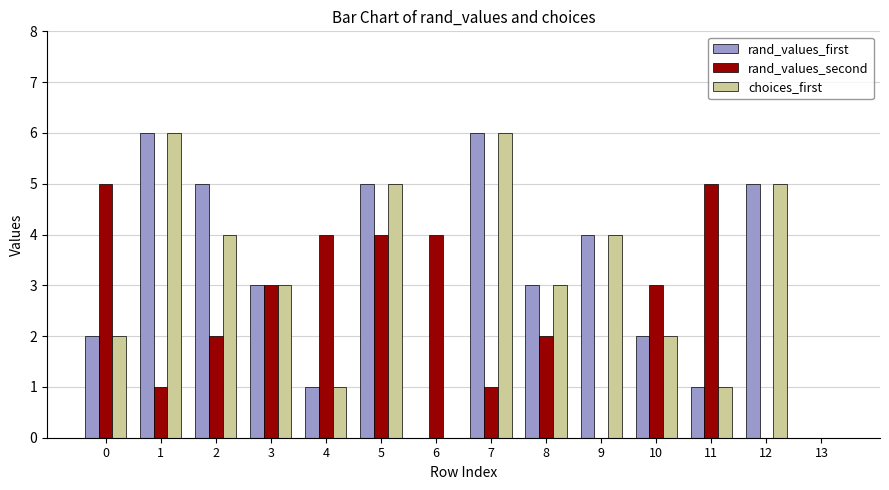

How many categories are shown in the chart?

14